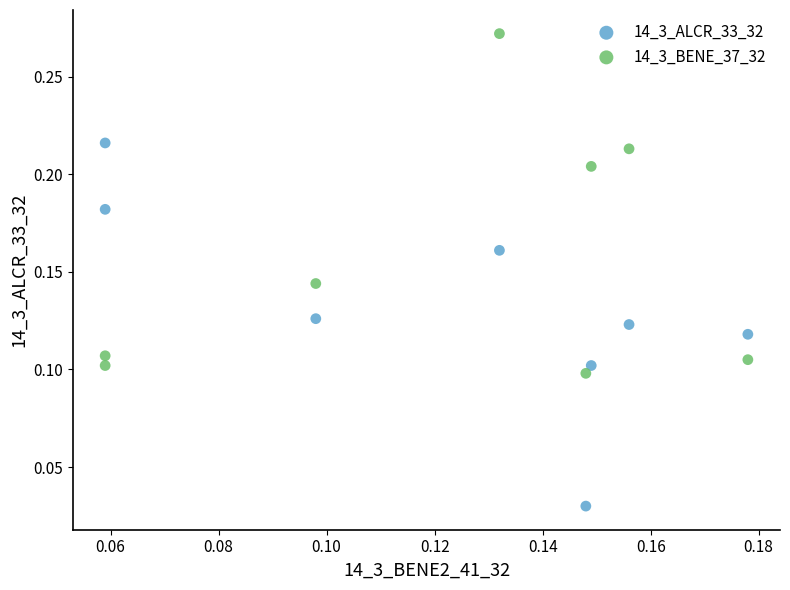

Which series reaches the minimum Y coordinate?

14_3_ALCR_33_32